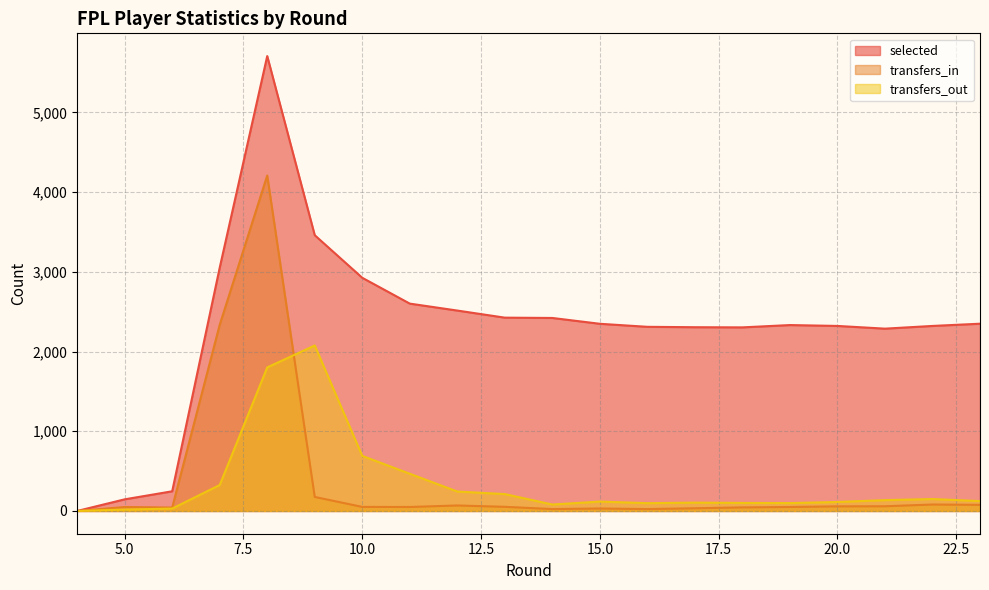

Between 19 and 8, which is larger?

8